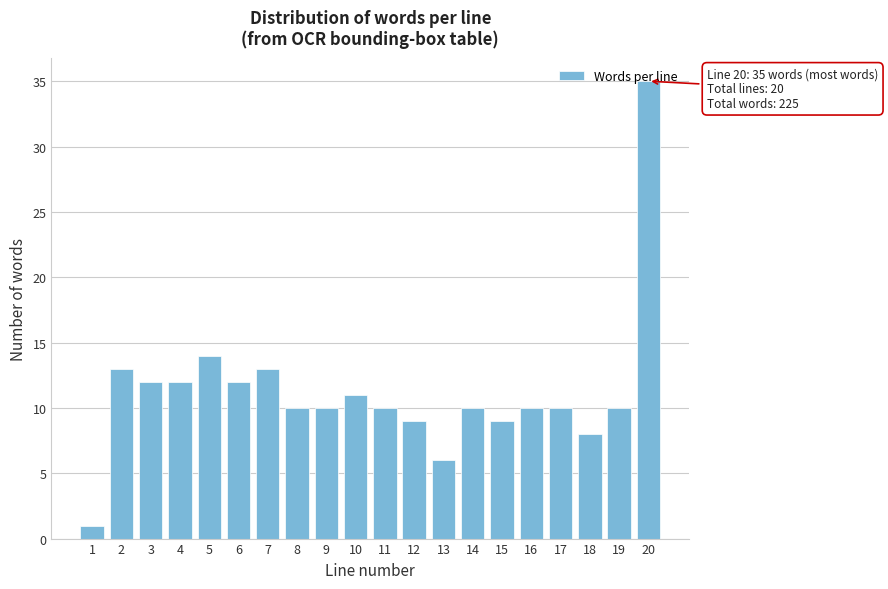

What is the greatest value displayed?

35